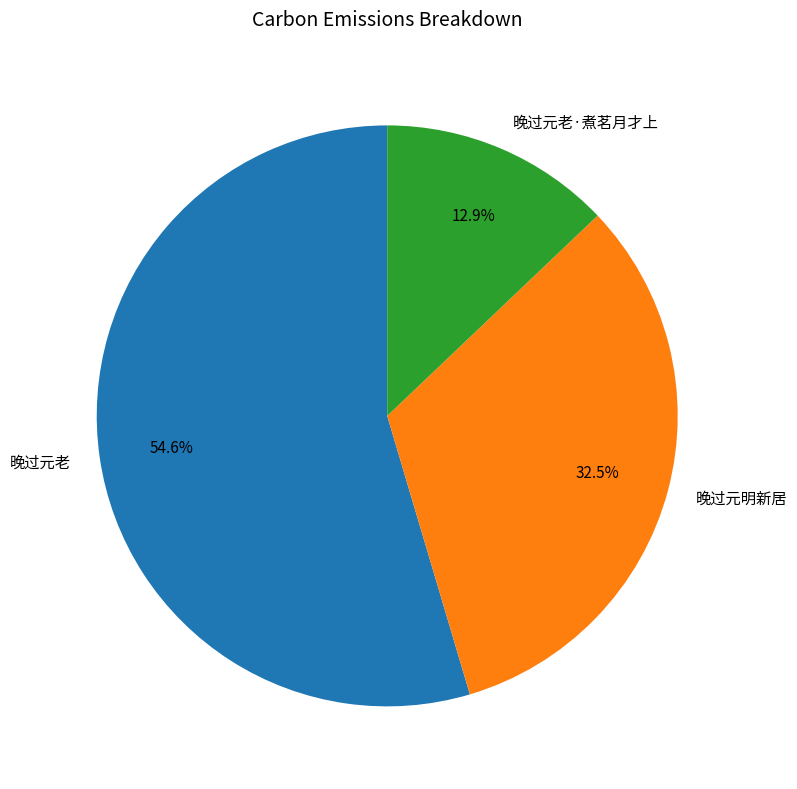

Which category has the biggest portion of the pie?

晚过元老